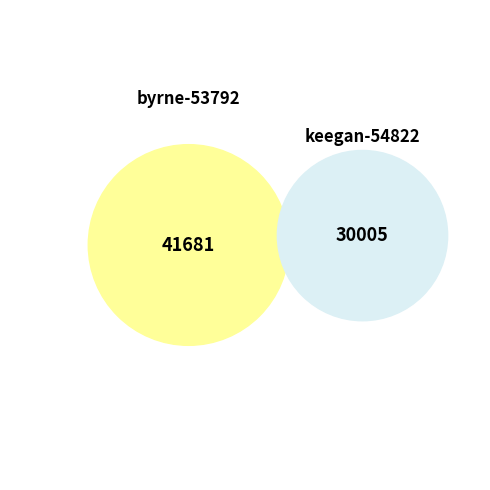

Combined, what portion of the pie is keegan-54822 and byrne-53792?

100.0%